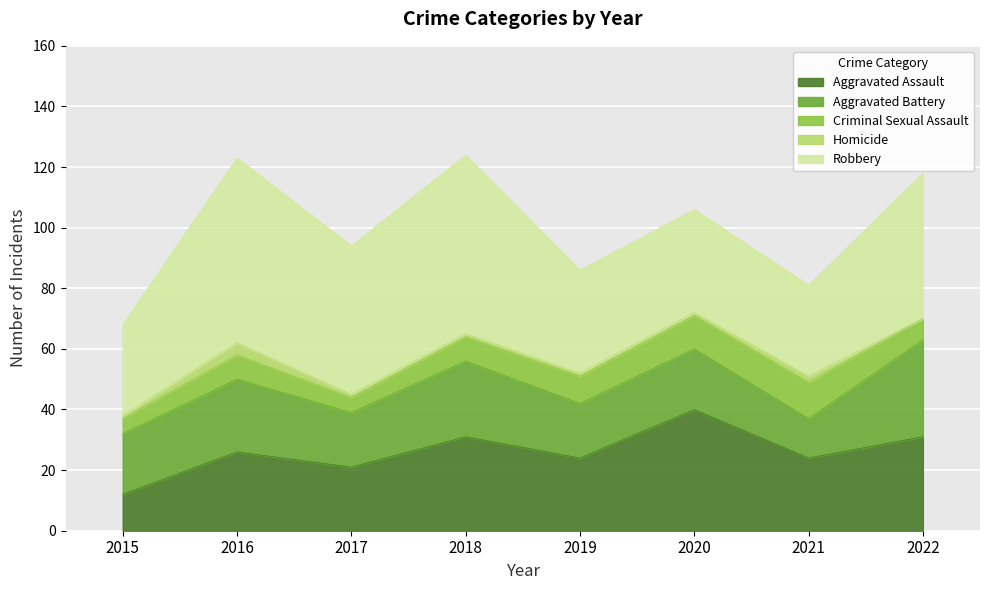

How many values in the Robbery series exceed 48?

3